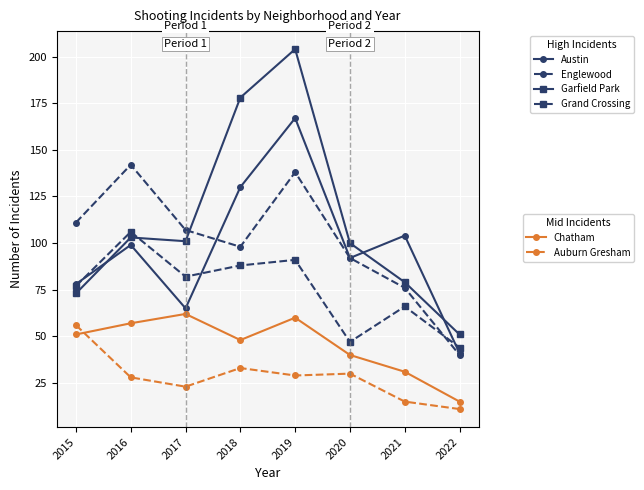

What is the minimum value shown in the chart?

11